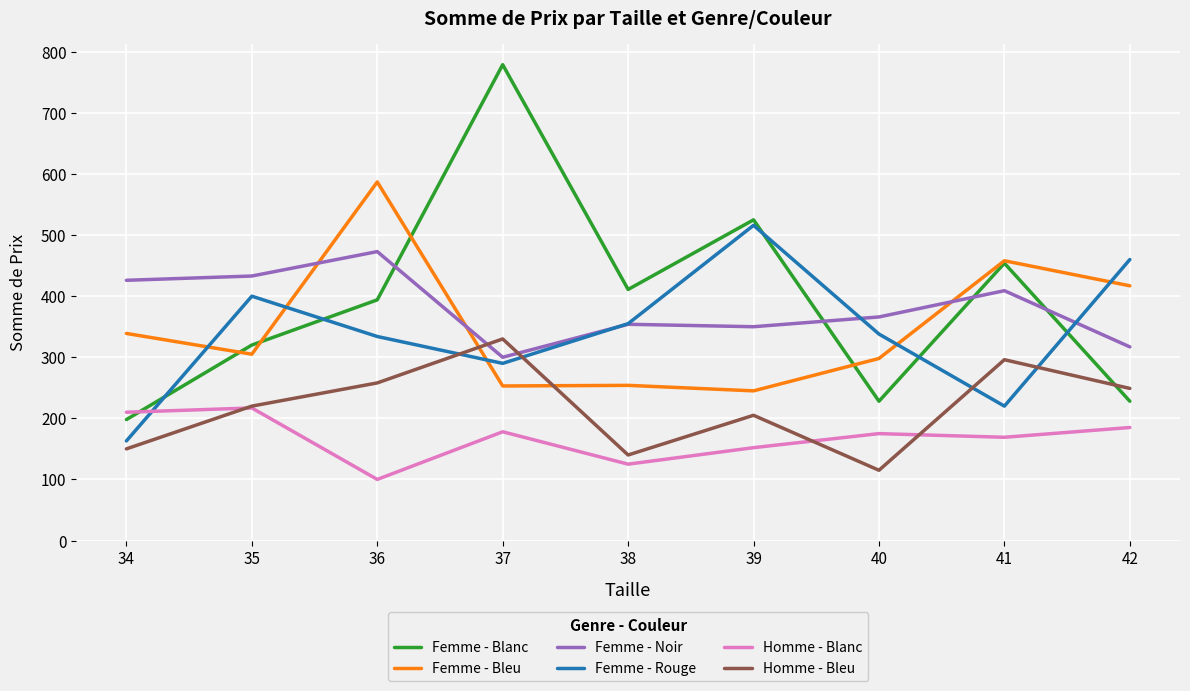

Is the value of Femme - Rouge at 35 greater than the value of Homme - Blanc at 37?

Yes